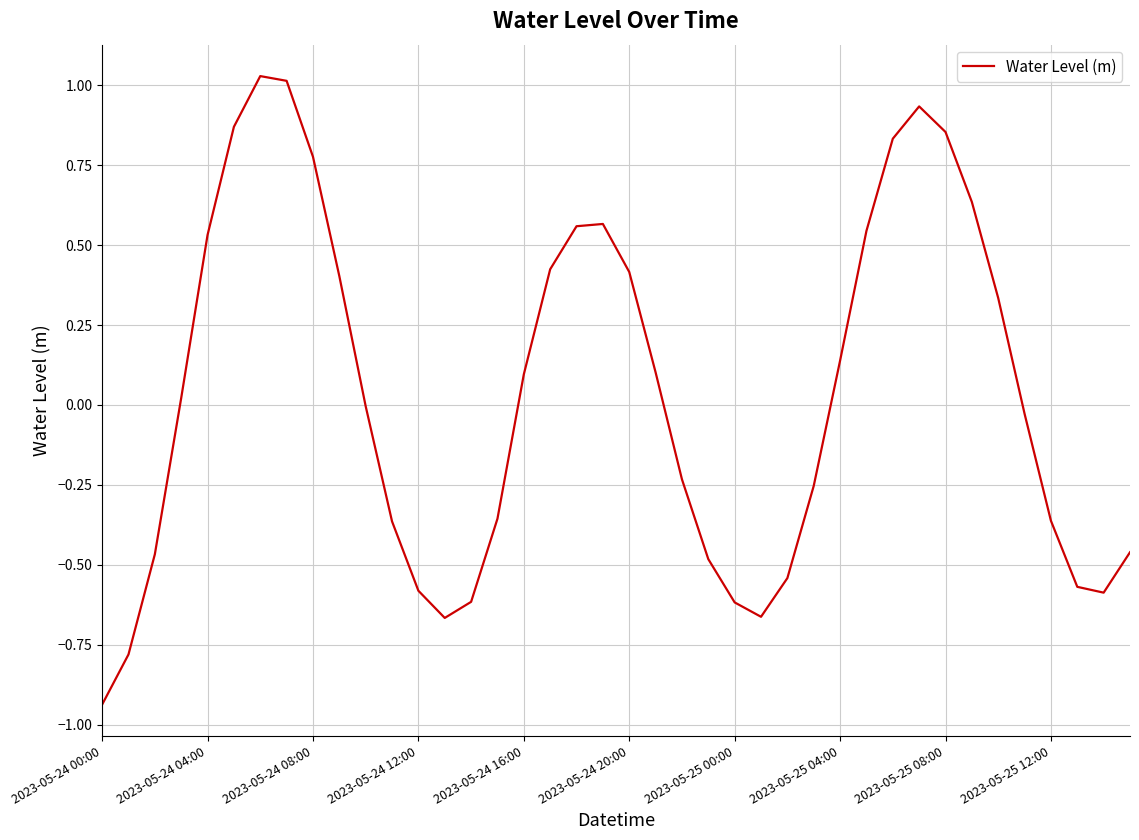

What is the difference between the maximum and minimum values?

2.0